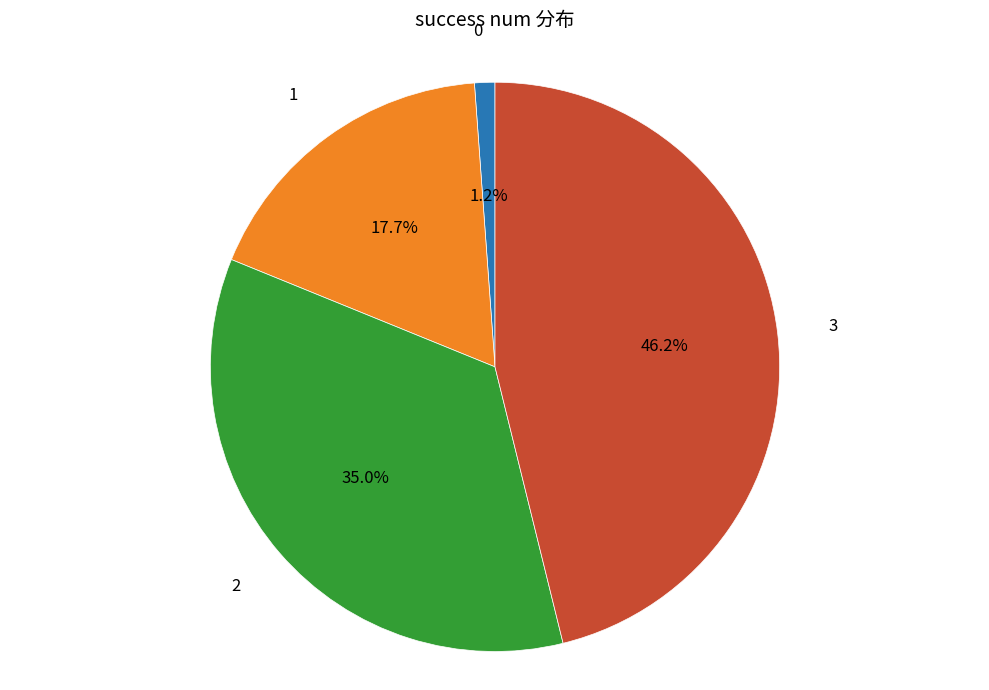

What is the largest slice in the pie chart?

3